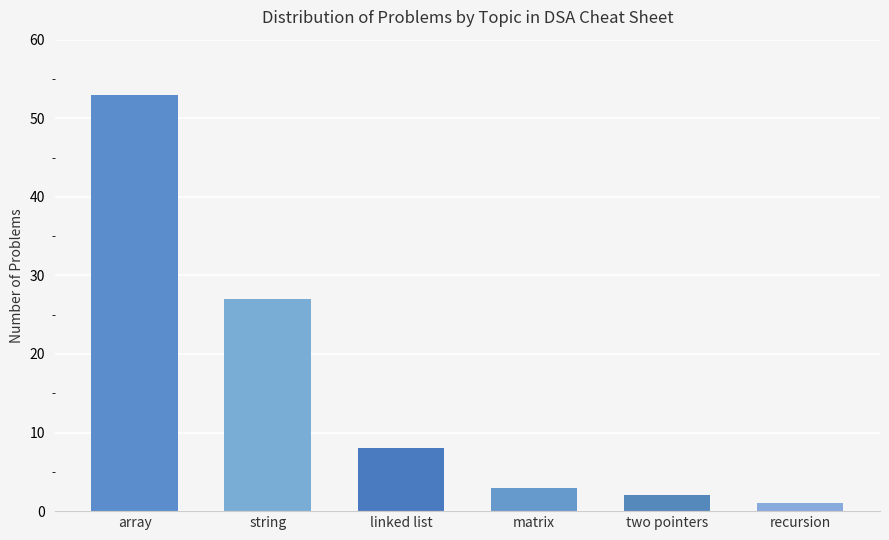

What is the difference between the values at matrix and string?

24